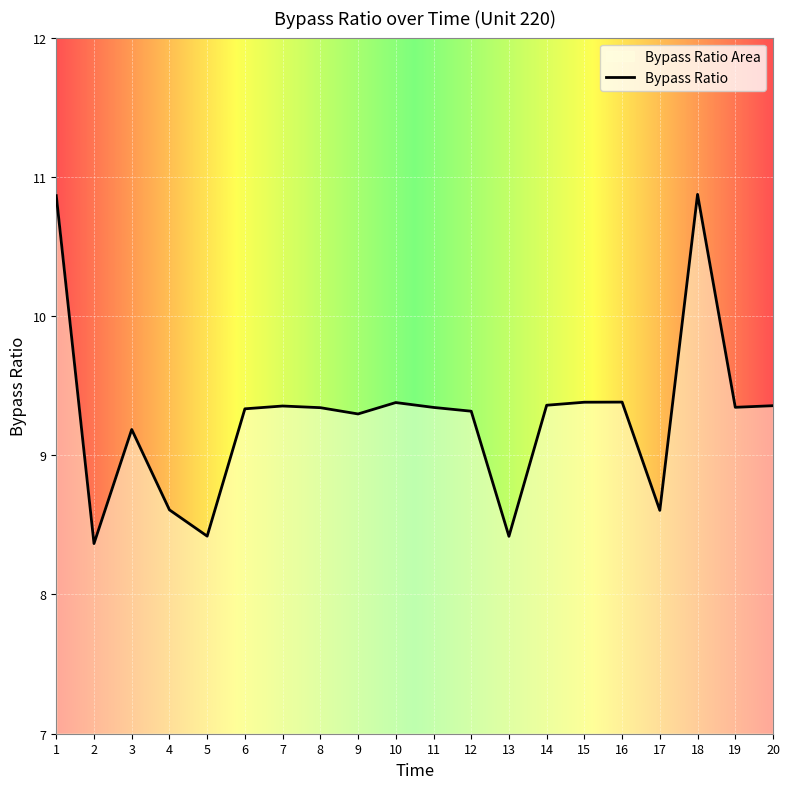

What is the ratio of the value at 4 to the value at 11?

0.9